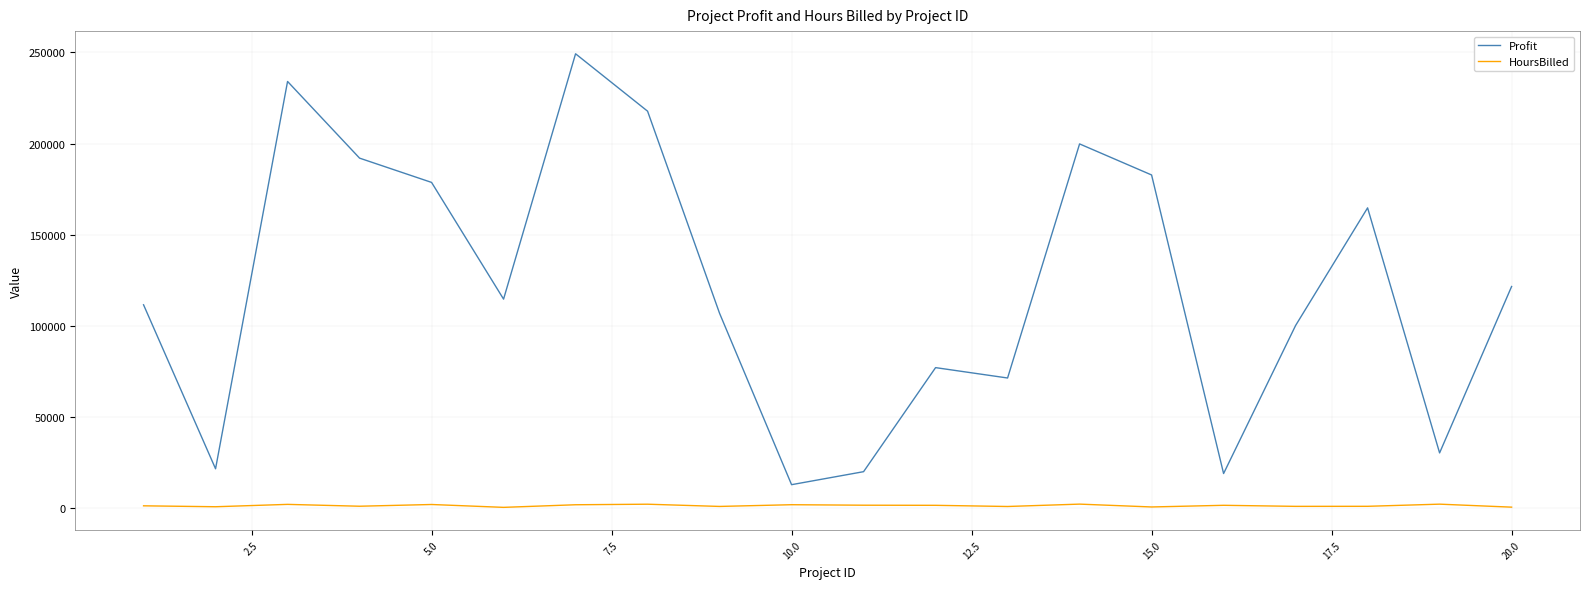

Which series has the largest total across all categories?

Profit